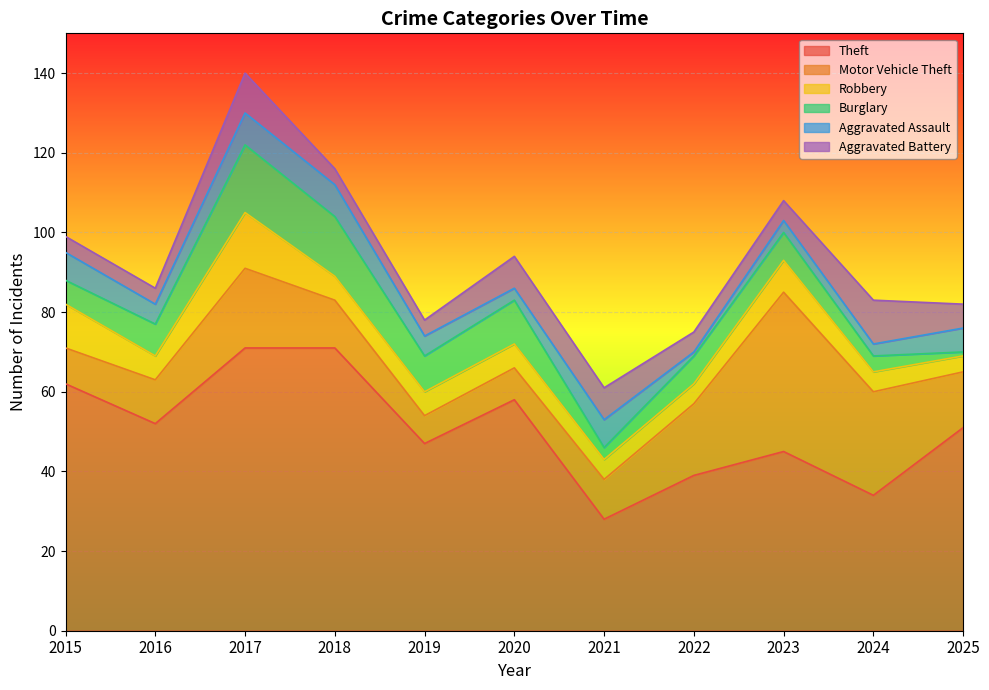

Between which two adjacent categories do Robbery and Burglary first intersect?

2015 and 2016